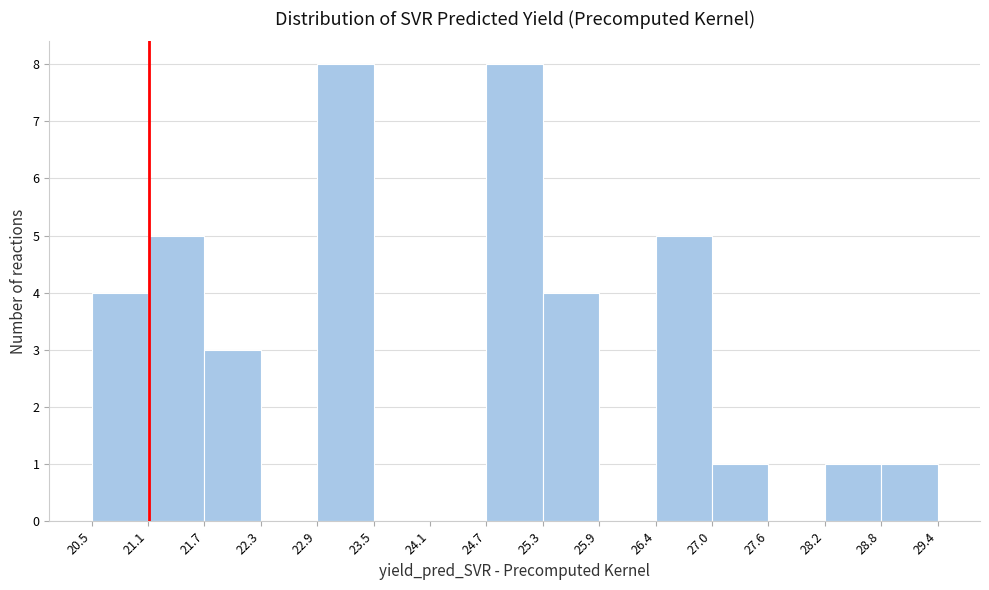

Reading left to right, list every bar in this chart as the range it spans on the x-axis followed by its height. The values are not printed on the chart, so give them approximately, as read against the axis.

20.5 to 21.1: 4
21.1 to 21.7: 5
21.7 to 22.3: 3
22.3 to 22.9: 0
22.9 to 23.5: 8
23.5 to 24.1: 0
24.1 to 24.7: 0
24.7 to 25.3: 8
25.3 to 25.9: 4
25.9 to 26.4: 0
26.4 to 27.0: 5
27.0 to 27.6: 1
27.6 to 28.2: 0
28.2 to 28.8: 1
28.8 to 29.4: 1